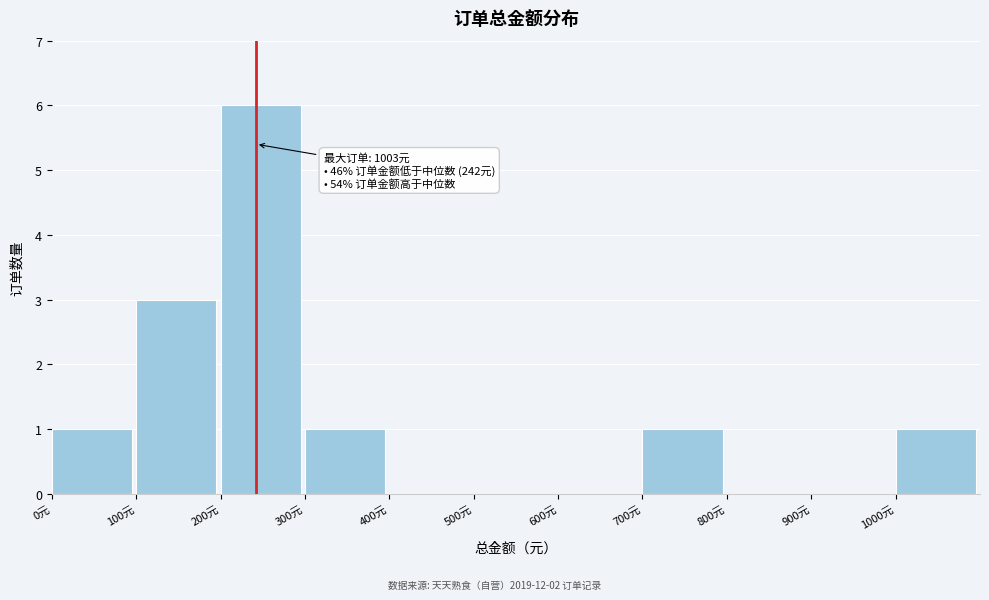

Which range on the x-axis has the tallest bar?

200 to 300